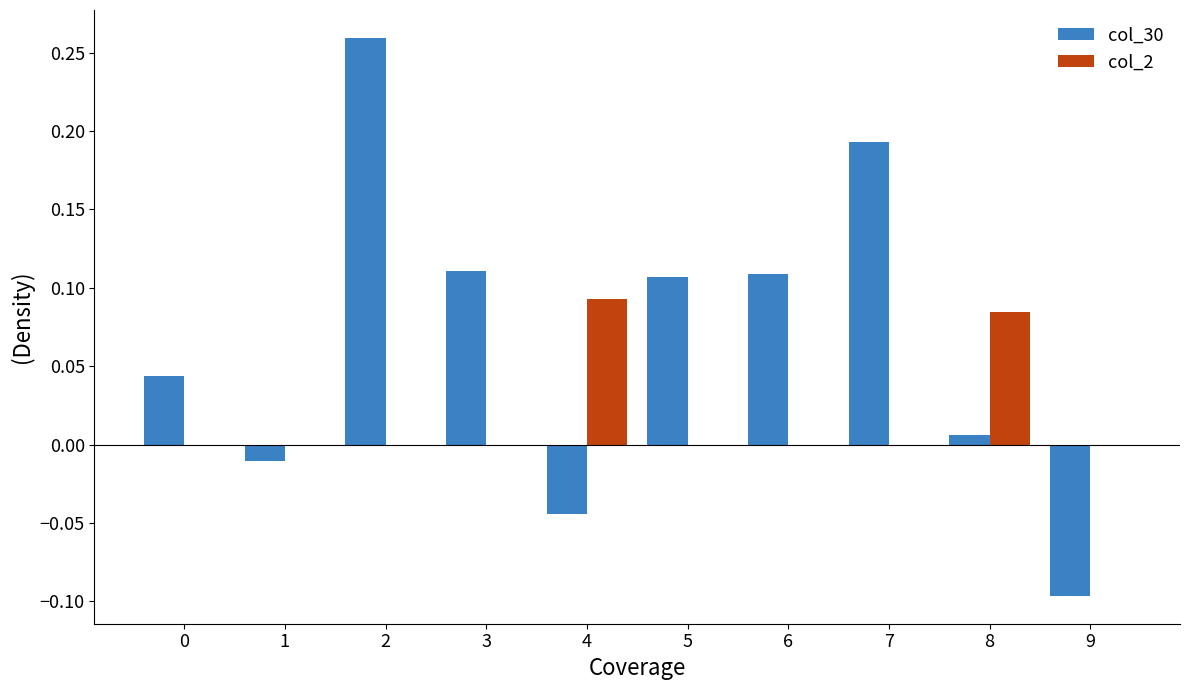

How many series are shown in this chart?

2